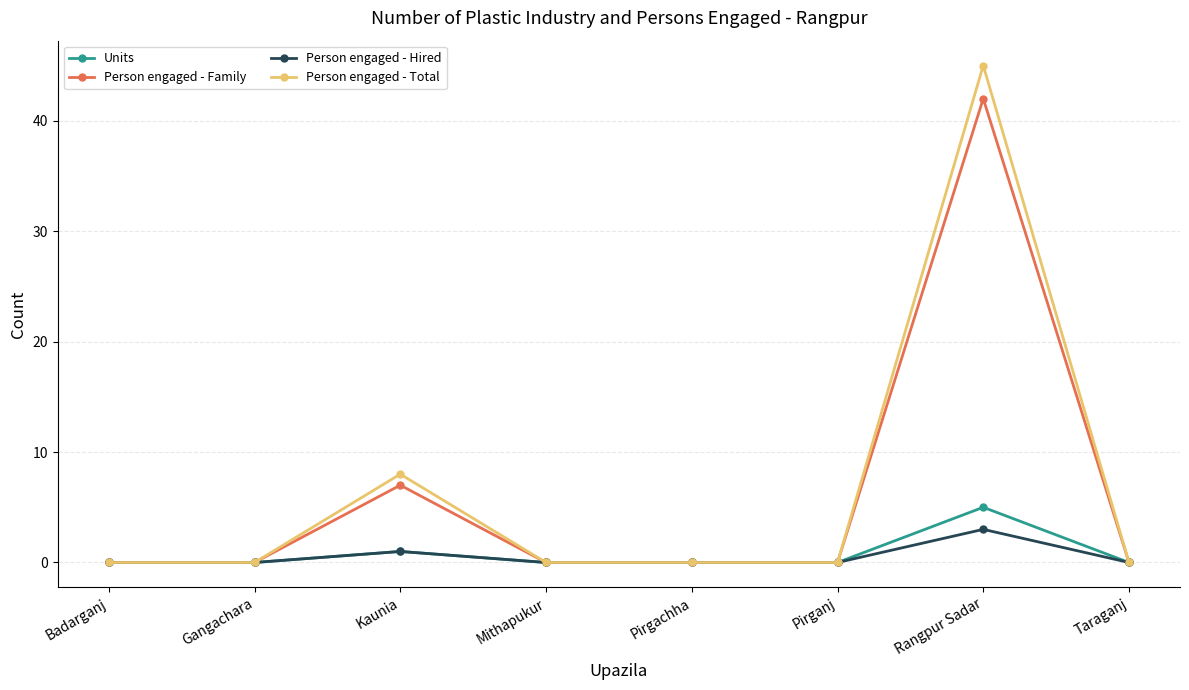

How many Person engaged - Hired values are between 0 and 1?

7